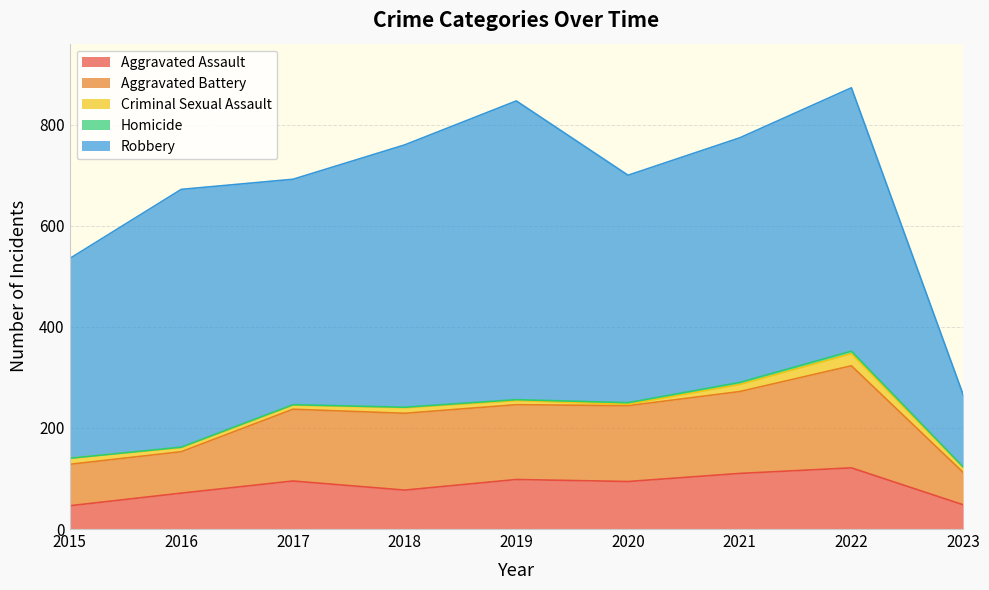

How many values in the Aggravated Battery series are below 148?

4